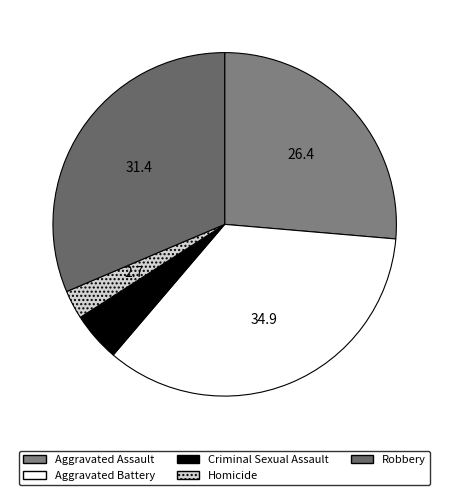

Rank the categories by value from lowest to highest.

Homicide, Criminal Sexual Assault, Aggravated Assault, Robbery, Aggravated Battery